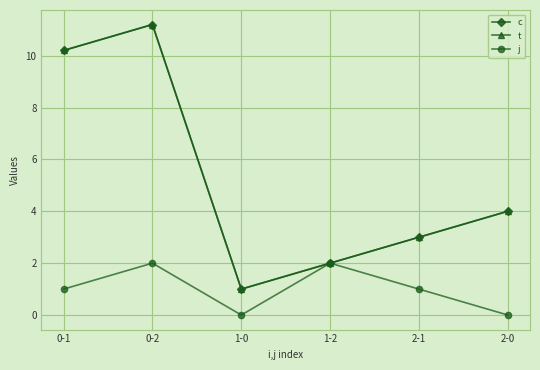

How many lines are shown in the chart?

3